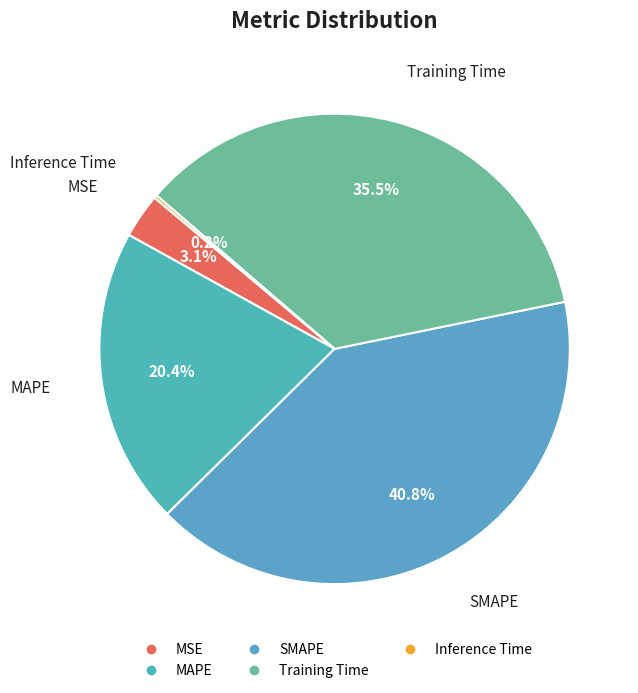

Between Training Time and MSE, which is larger?

Training Time